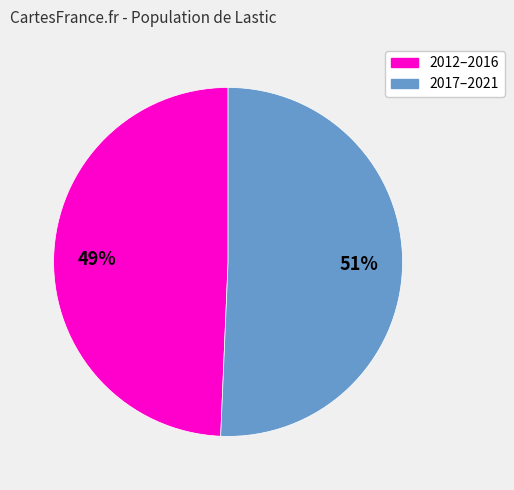

To the nearest percent, what is the average slice percentage?

50%